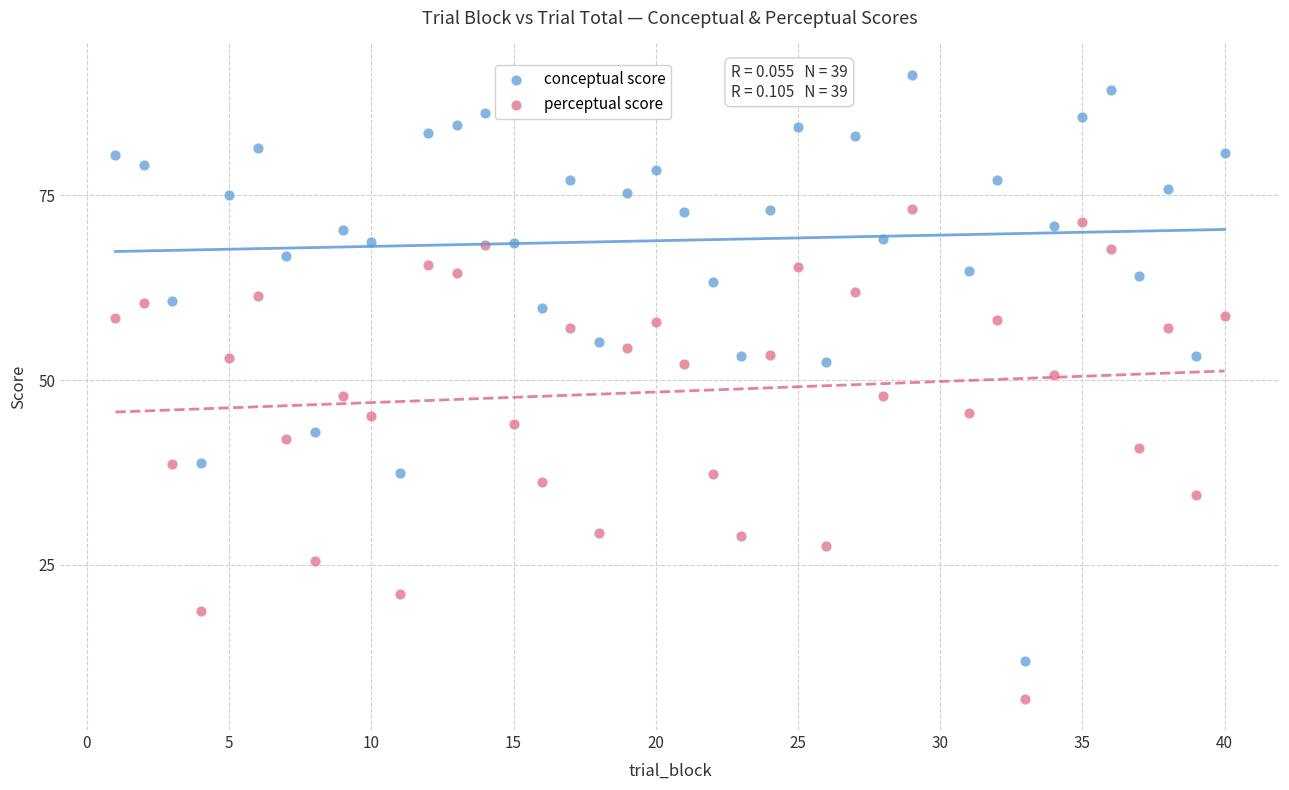

Across all data points, what is the range of X values (max minus min)?

39.0